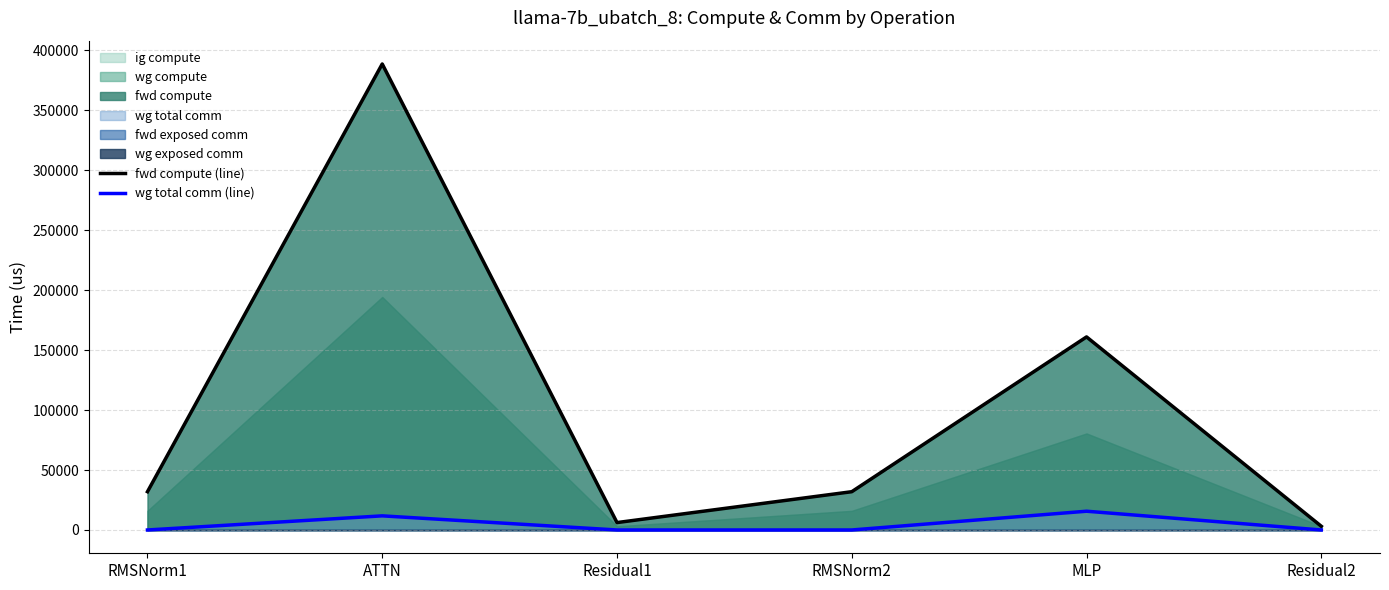

What is the maximum value for fwd compute (line)?

388737.3